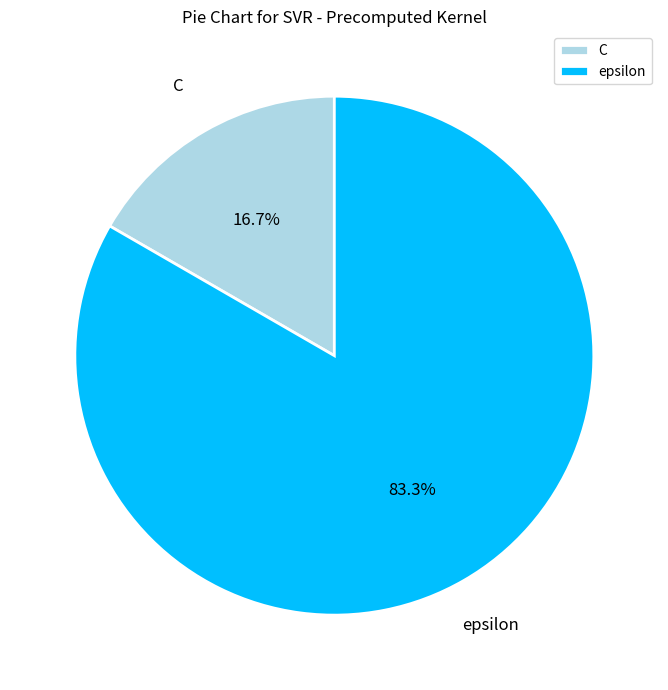

What percentage is the C slice, to the nearest percent?

17%